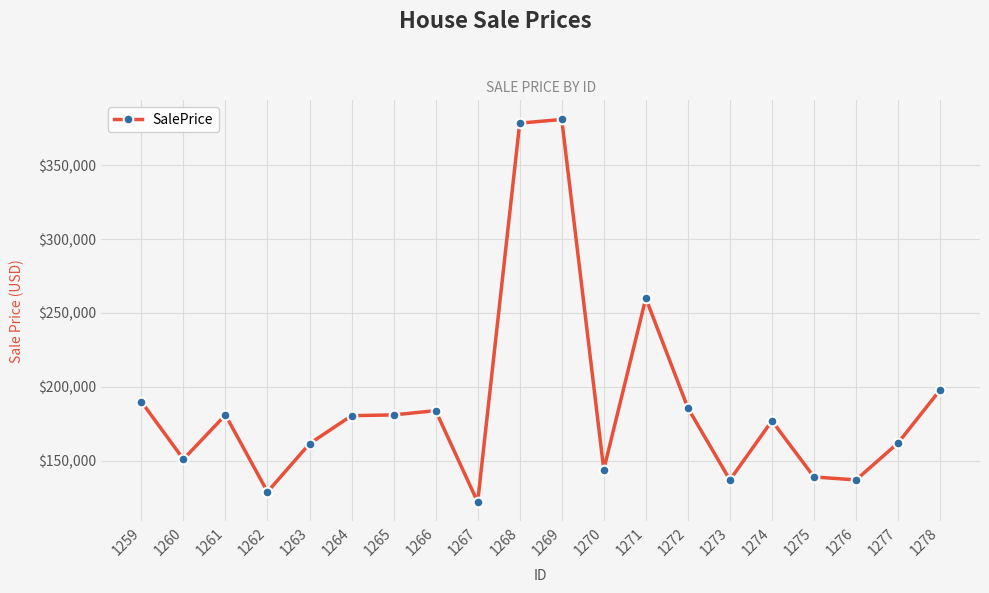

What is the maximum value shown in the chart?

381000